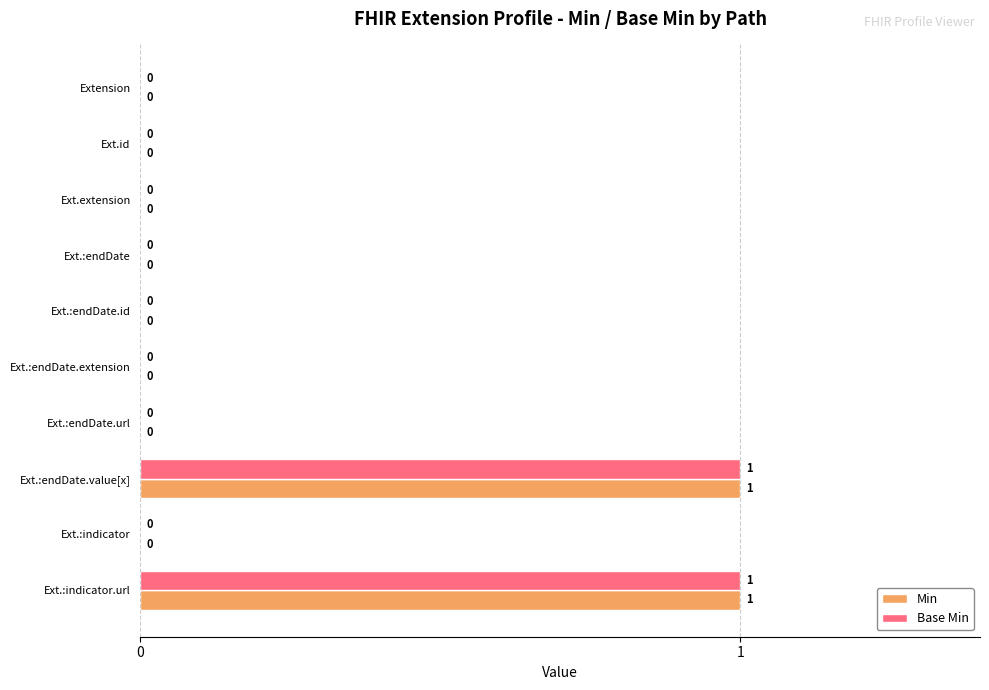

Is it true that Base Min equals 0 at Ext.:endDate?

True